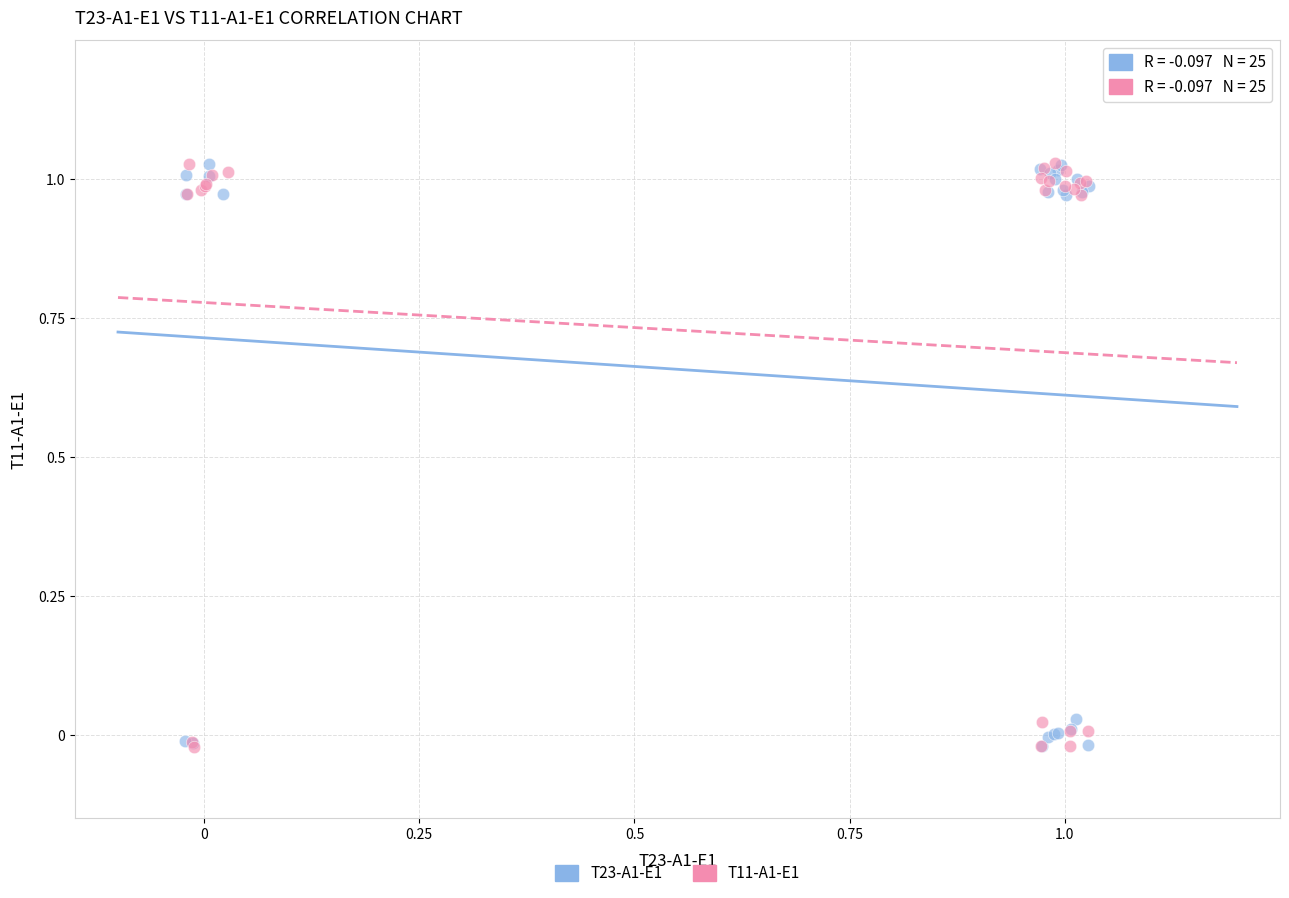

What are all the series names shown in the legend?

T23-A1-E1, T11-A1-E1